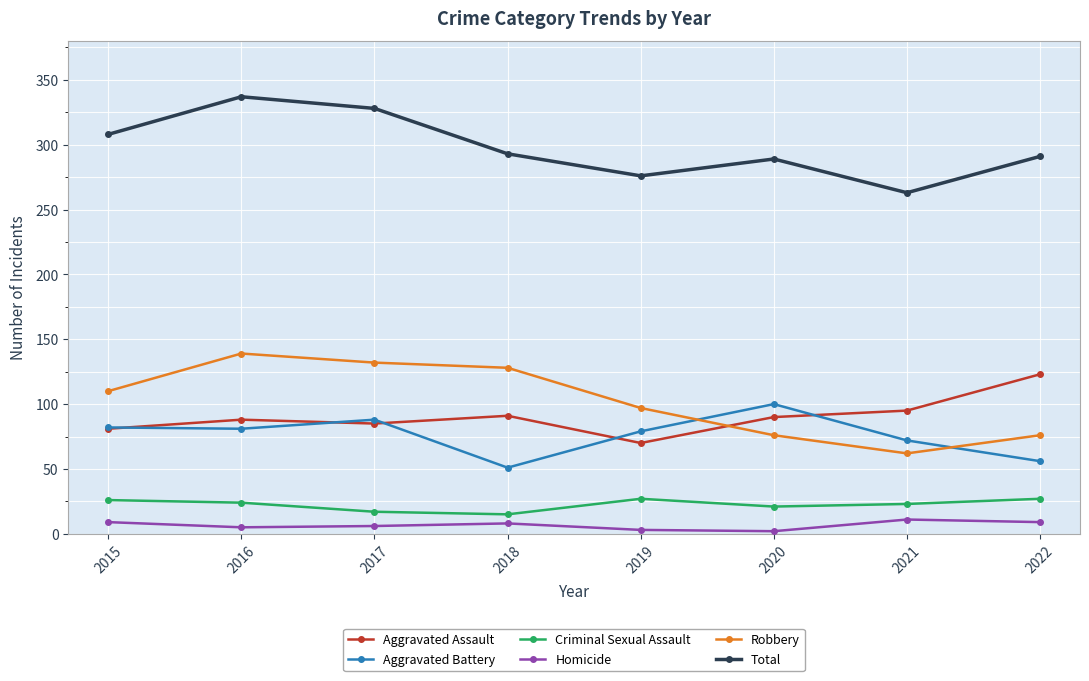

How many interior local peaks does the Total series have?

2